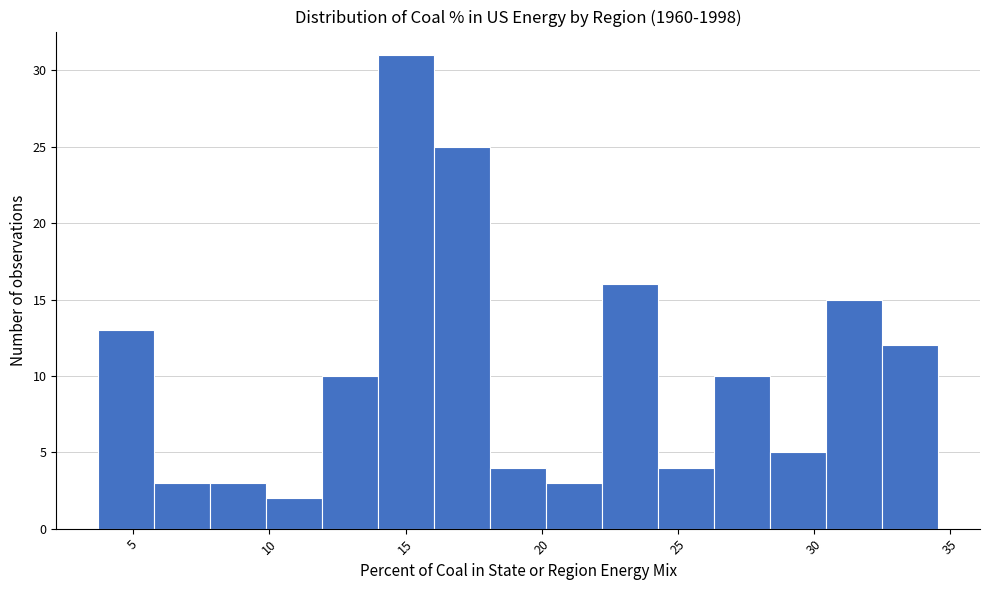

Which range on the x-axis has the tallest bar?

14.0 to 16.0